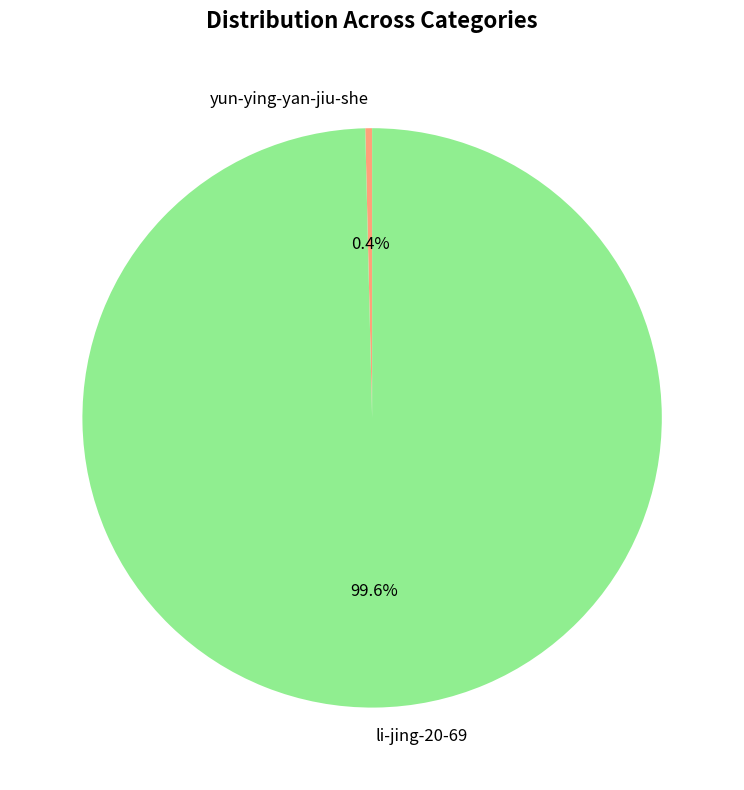

How many slices are in this pie chart?

2